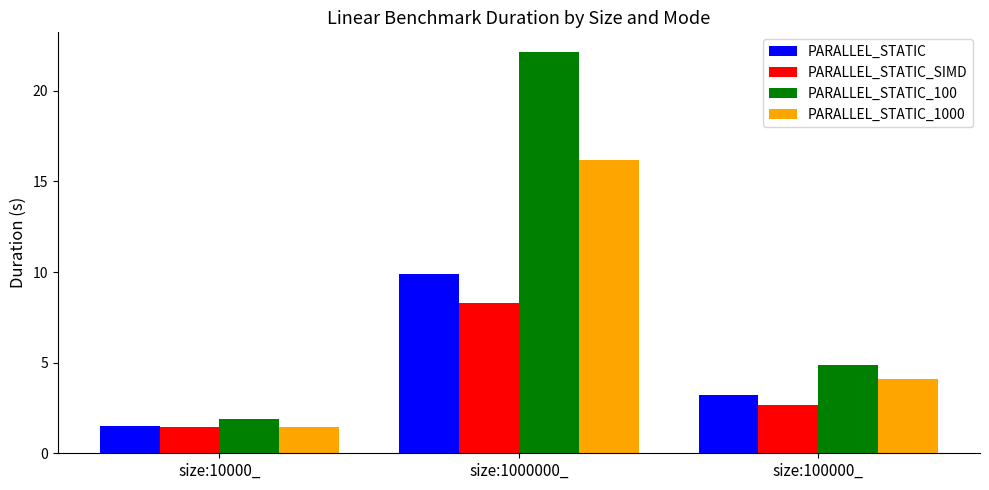

Reading left to right, transcribe all the data shown in this chart.

PARALLEL_STATIC: size:10000_=1.5	size:1000000_=9.9	size:100000_=3.2
PARALLEL_STATIC_SIMD: size:10000_=1.5	size:1000000_=8.3	size:100000_=2.6
PARALLEL_STATIC_100: size:10000_=1.9	size:1000000_=22.1	size:100000_=4.9
PARALLEL_STATIC_1000: size:10000_=1.5	size:1000000_=16.2	size:100000_=4.1